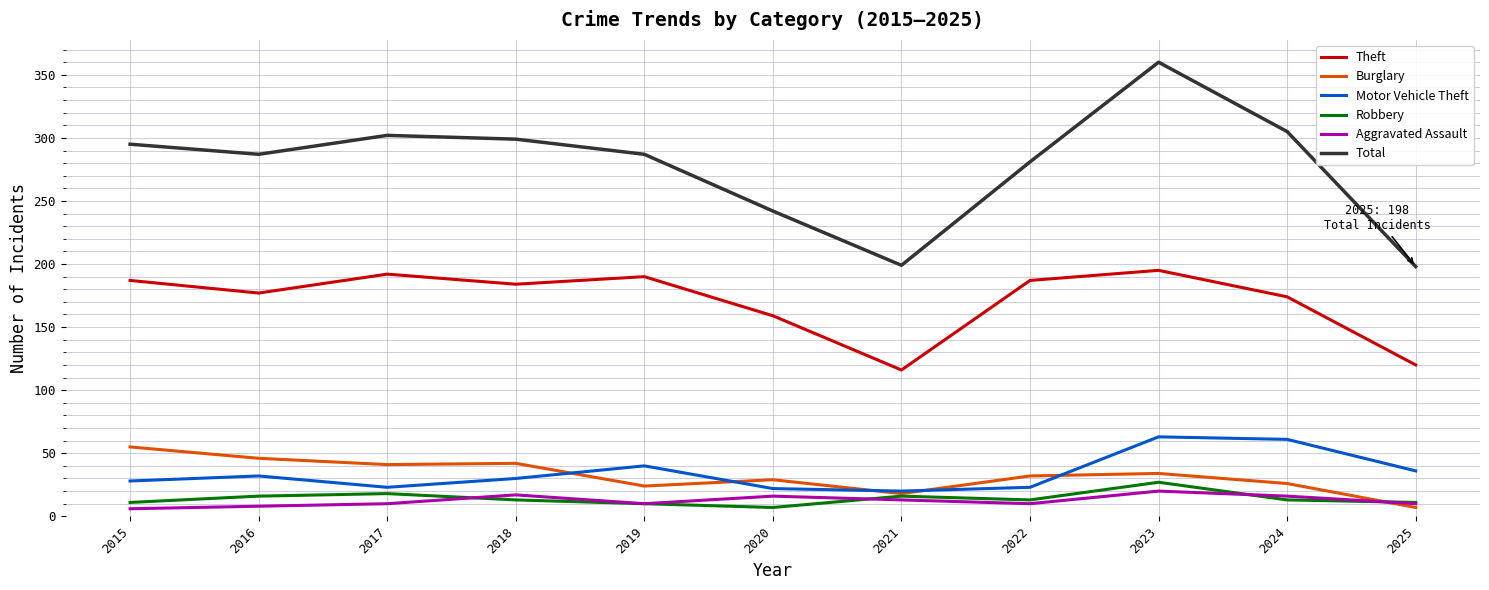

Where is Theft nearest to the value 155?

2020